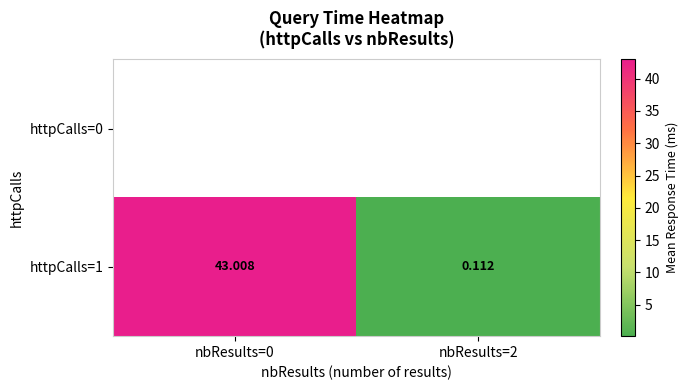

How many data points in httpCalls=1 are less than 43?

1